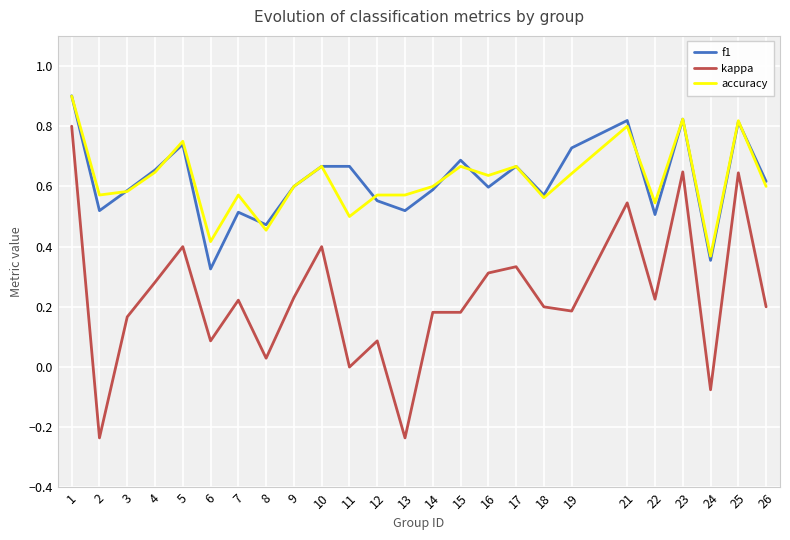

Which series has the largest range (max minus min)?

kappa